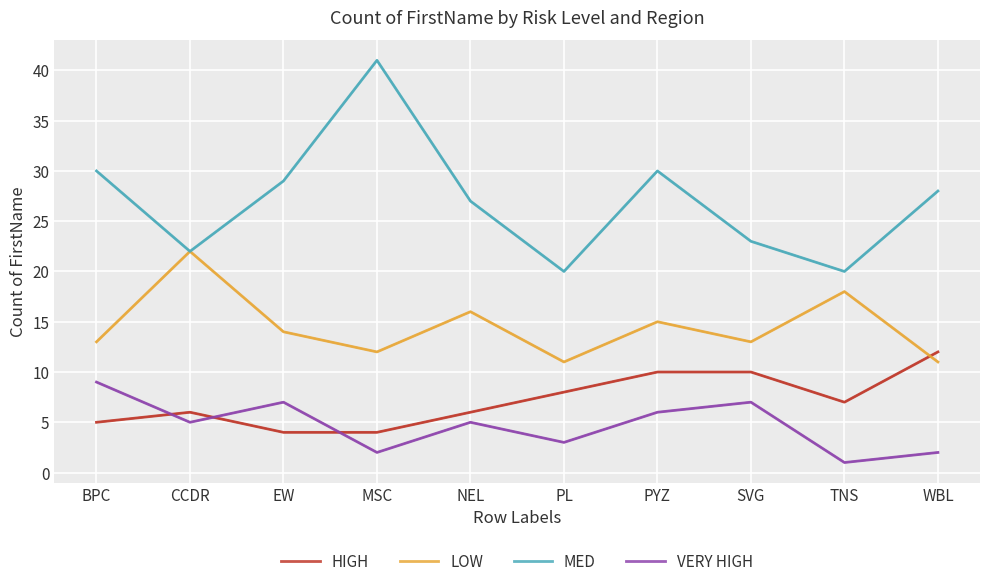

The HIGH series shows 5 at BPC. True or false?

True